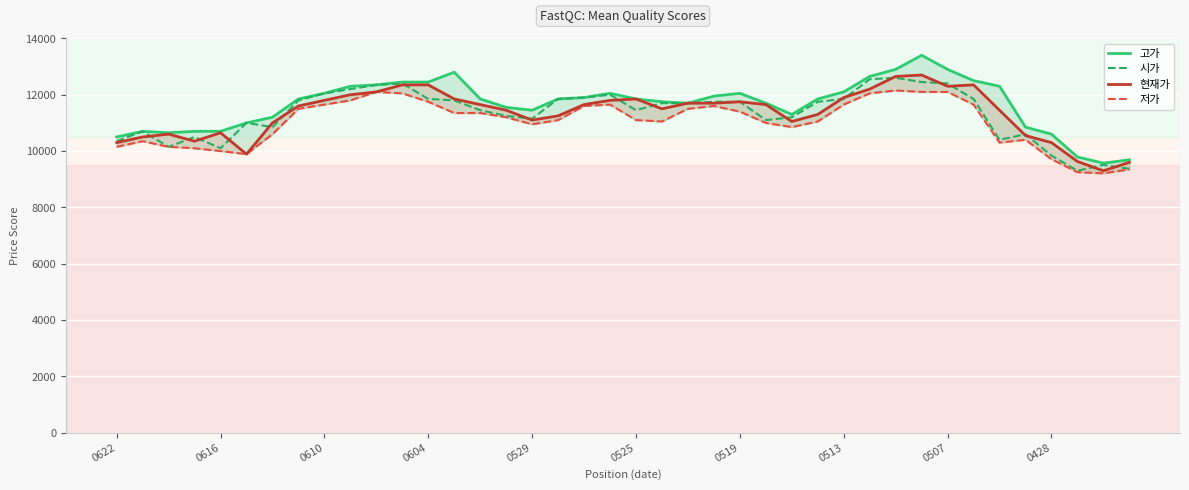

What is the minimum value for 시가?

9300